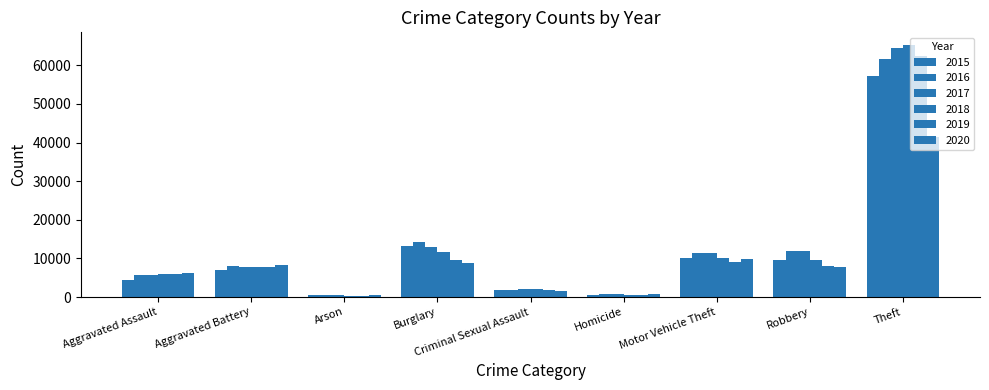

Which label corresponds to the largest value in the chart?

Theft